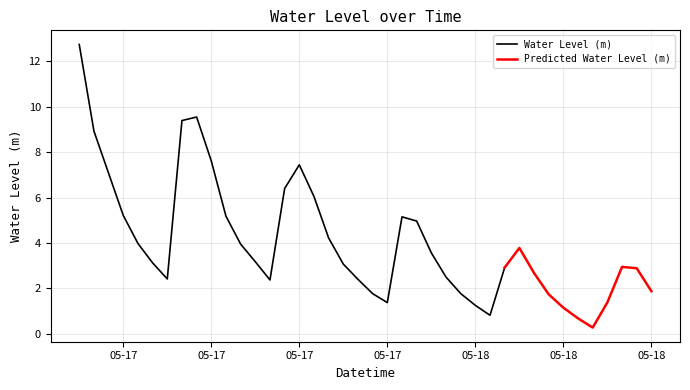

True or false: the data shows 2.4 at 2024-05-17 06:00:00.

True